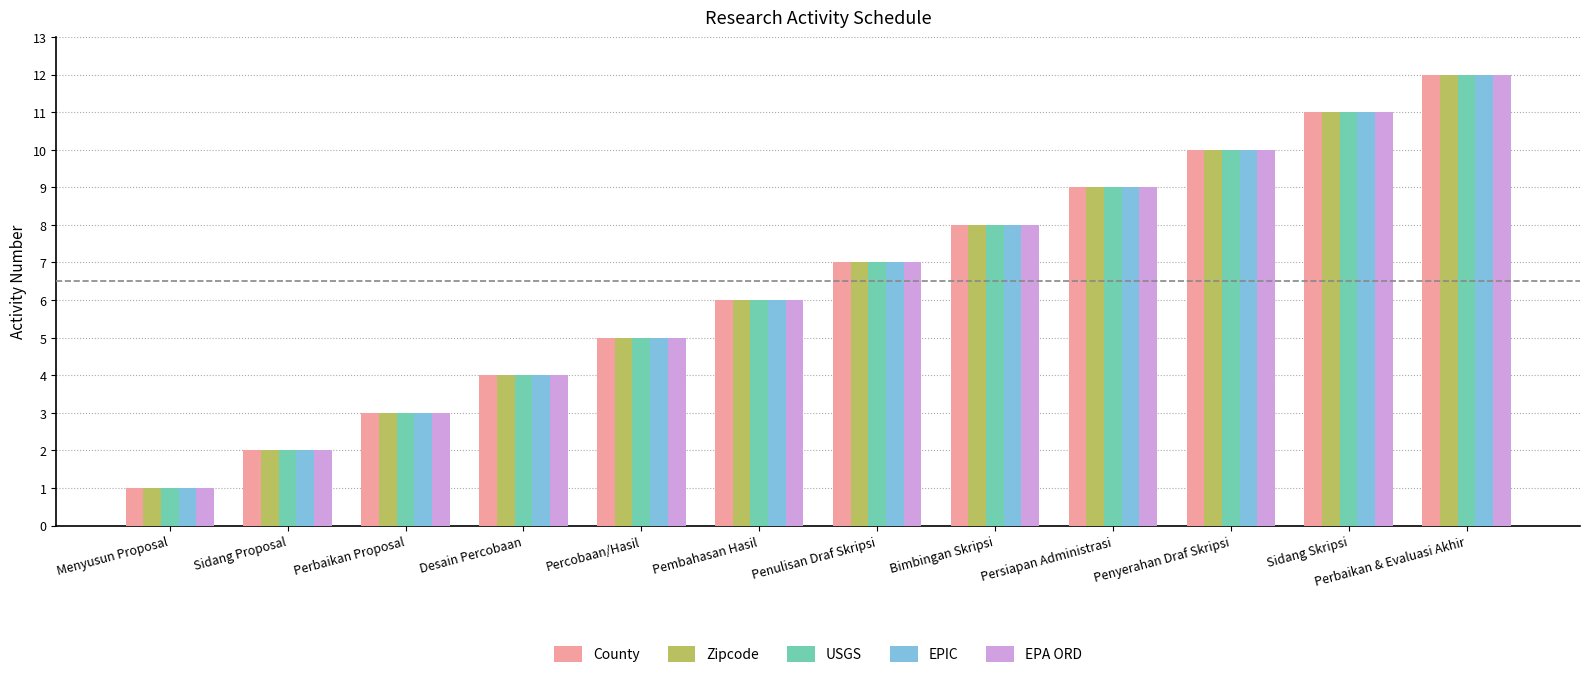

What is the label of the 11th bar from the right?

Sidang Proposal